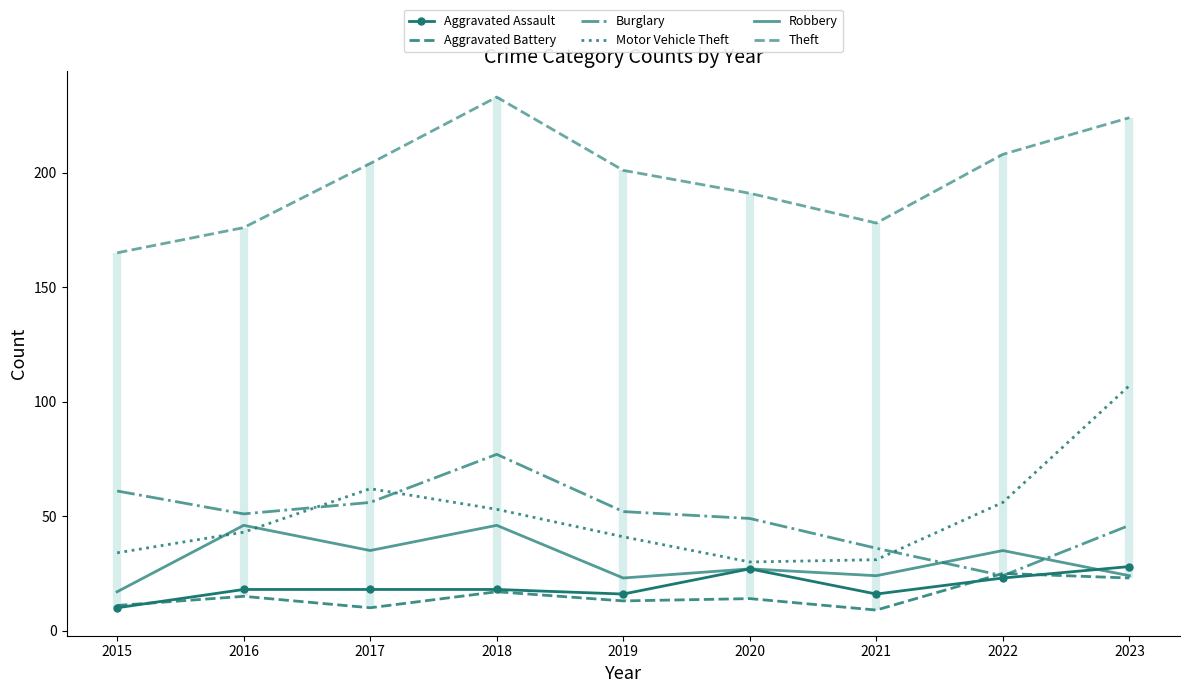

How many values in the Motor Vehicle Theft series exceed 43?

4